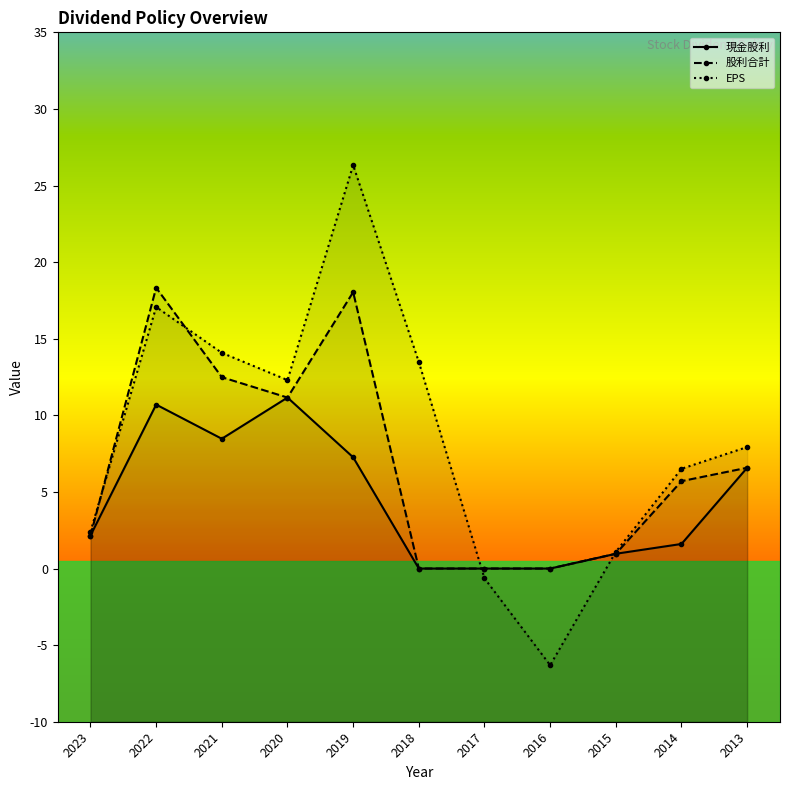

What is the spread (max minus min) of values at 2014?

4.9